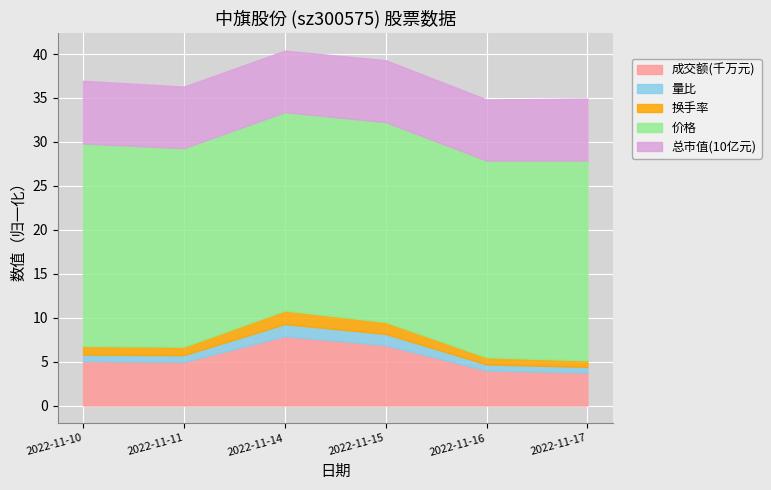

What is the total value across all series at 2022-11-14?

40.4